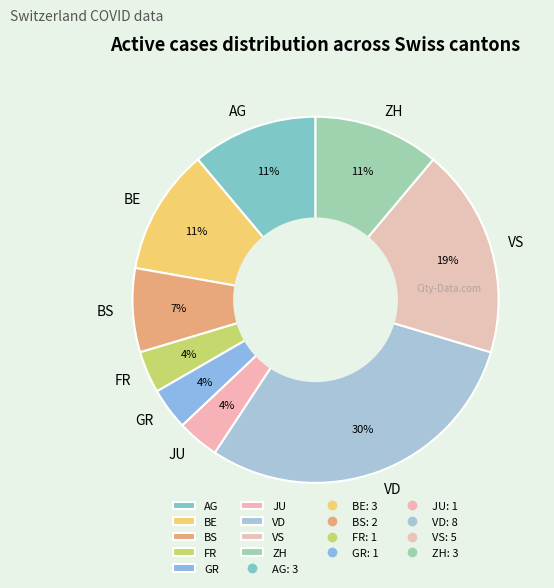

Is there any slice that represents more than half of the pie?

No